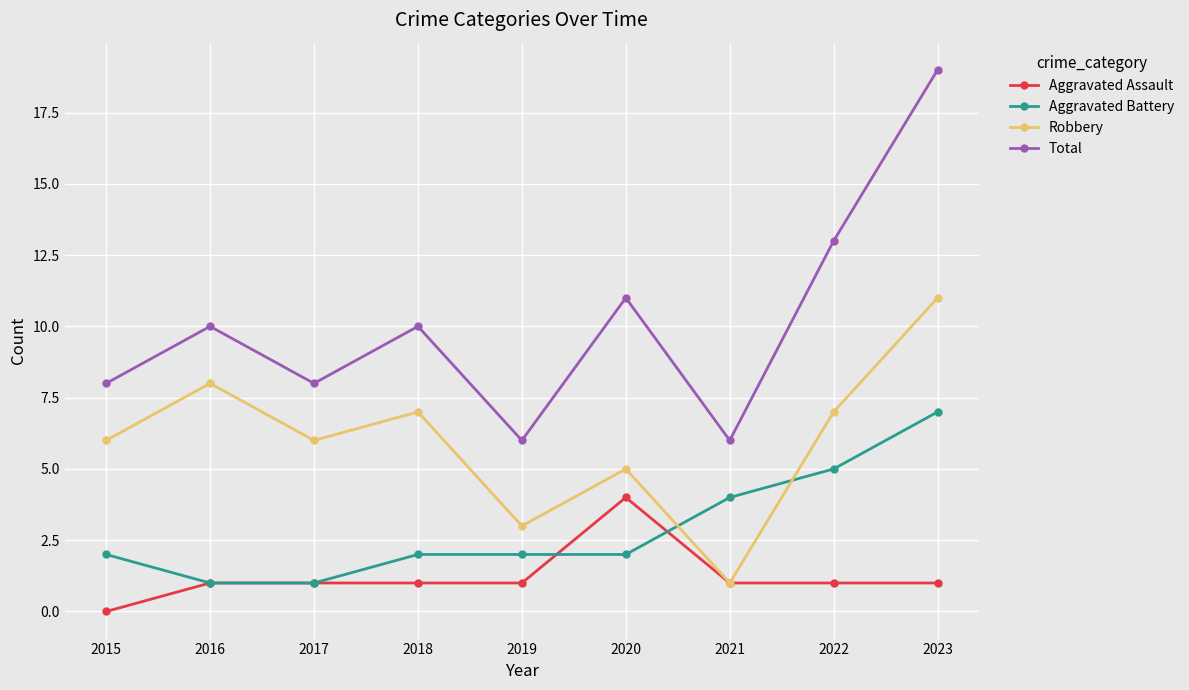

Which series changed the most between 2020 and 2021?

Total